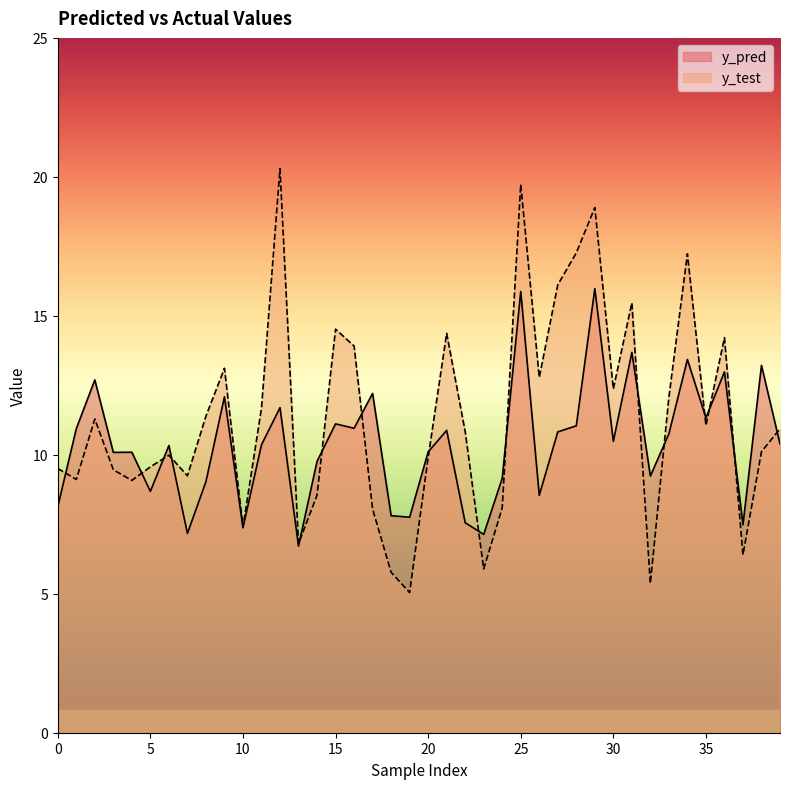

How many lines are shown in the chart?

2